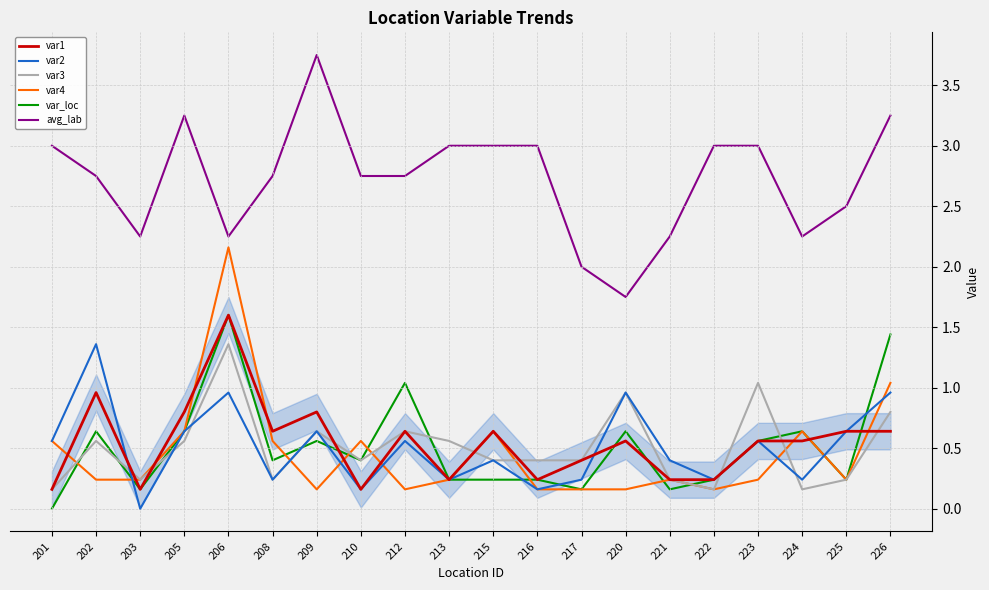

The var3 series shows 0.2 at 203. True or false?

True